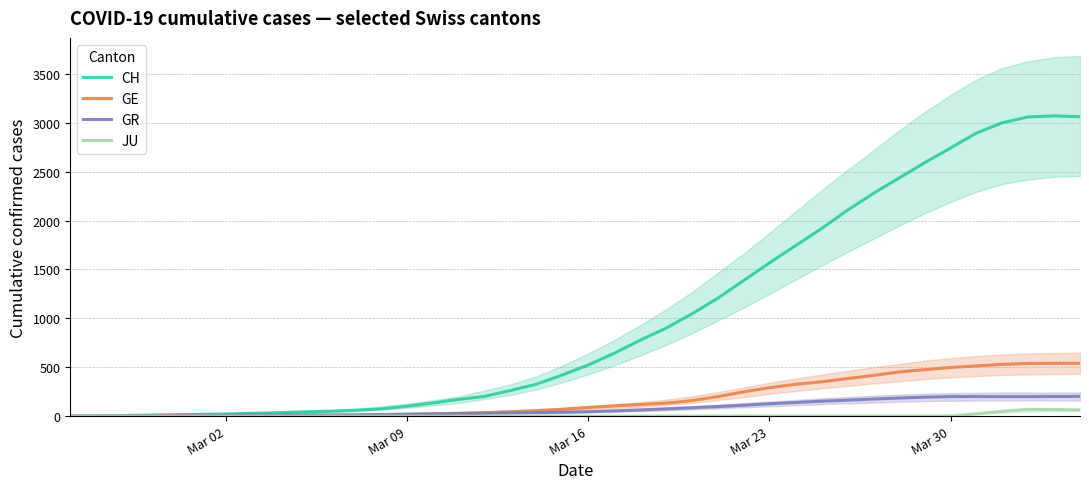

How many data points in GE are above 87?

20